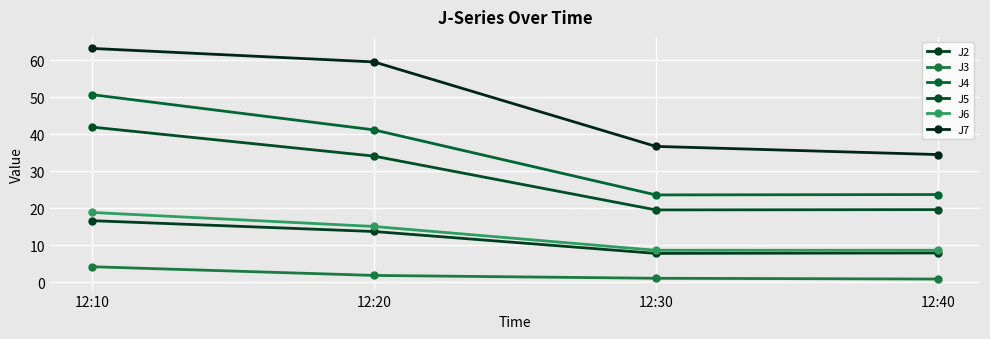

Between 12:40 and 12:10, which is larger?

12:10